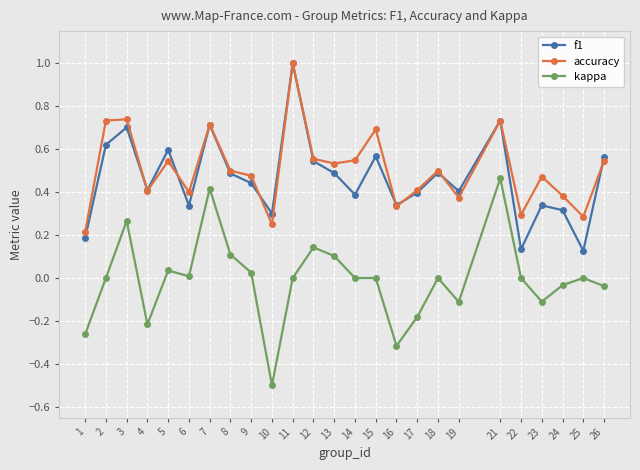

True or false: f1 has more than 1 points higher than both neighbors.

True